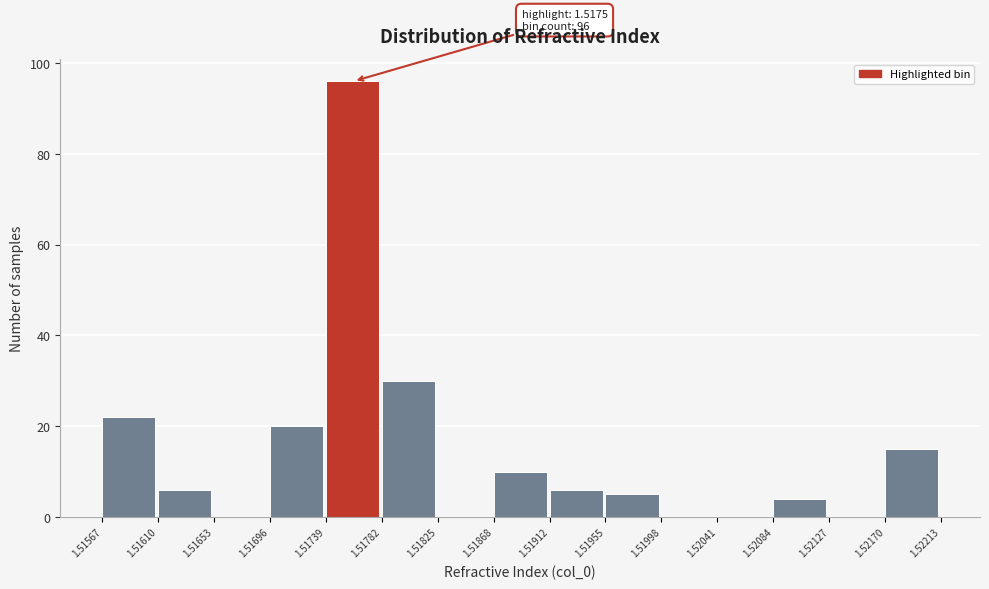

Over which range of the x-axis is the bar tallest?

1.51739 to 1.51782